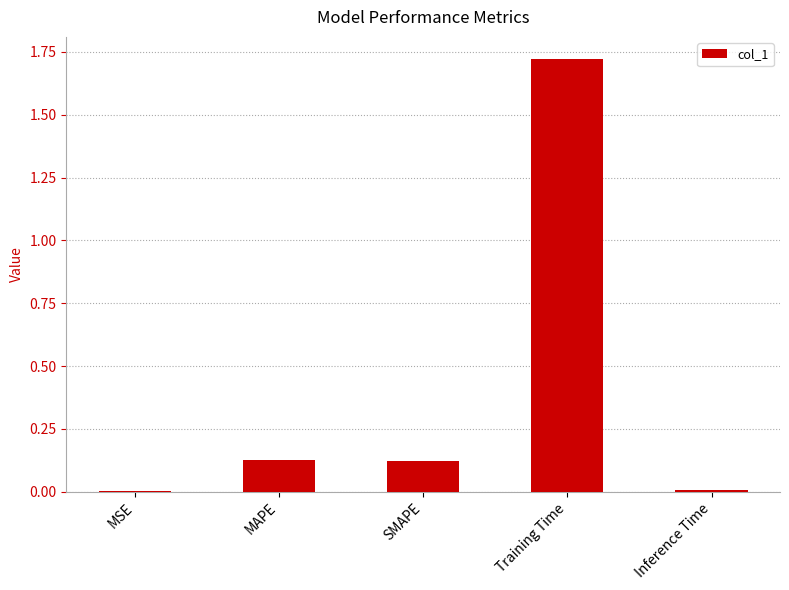

The value at MAPE is 0.0. True or false?

False